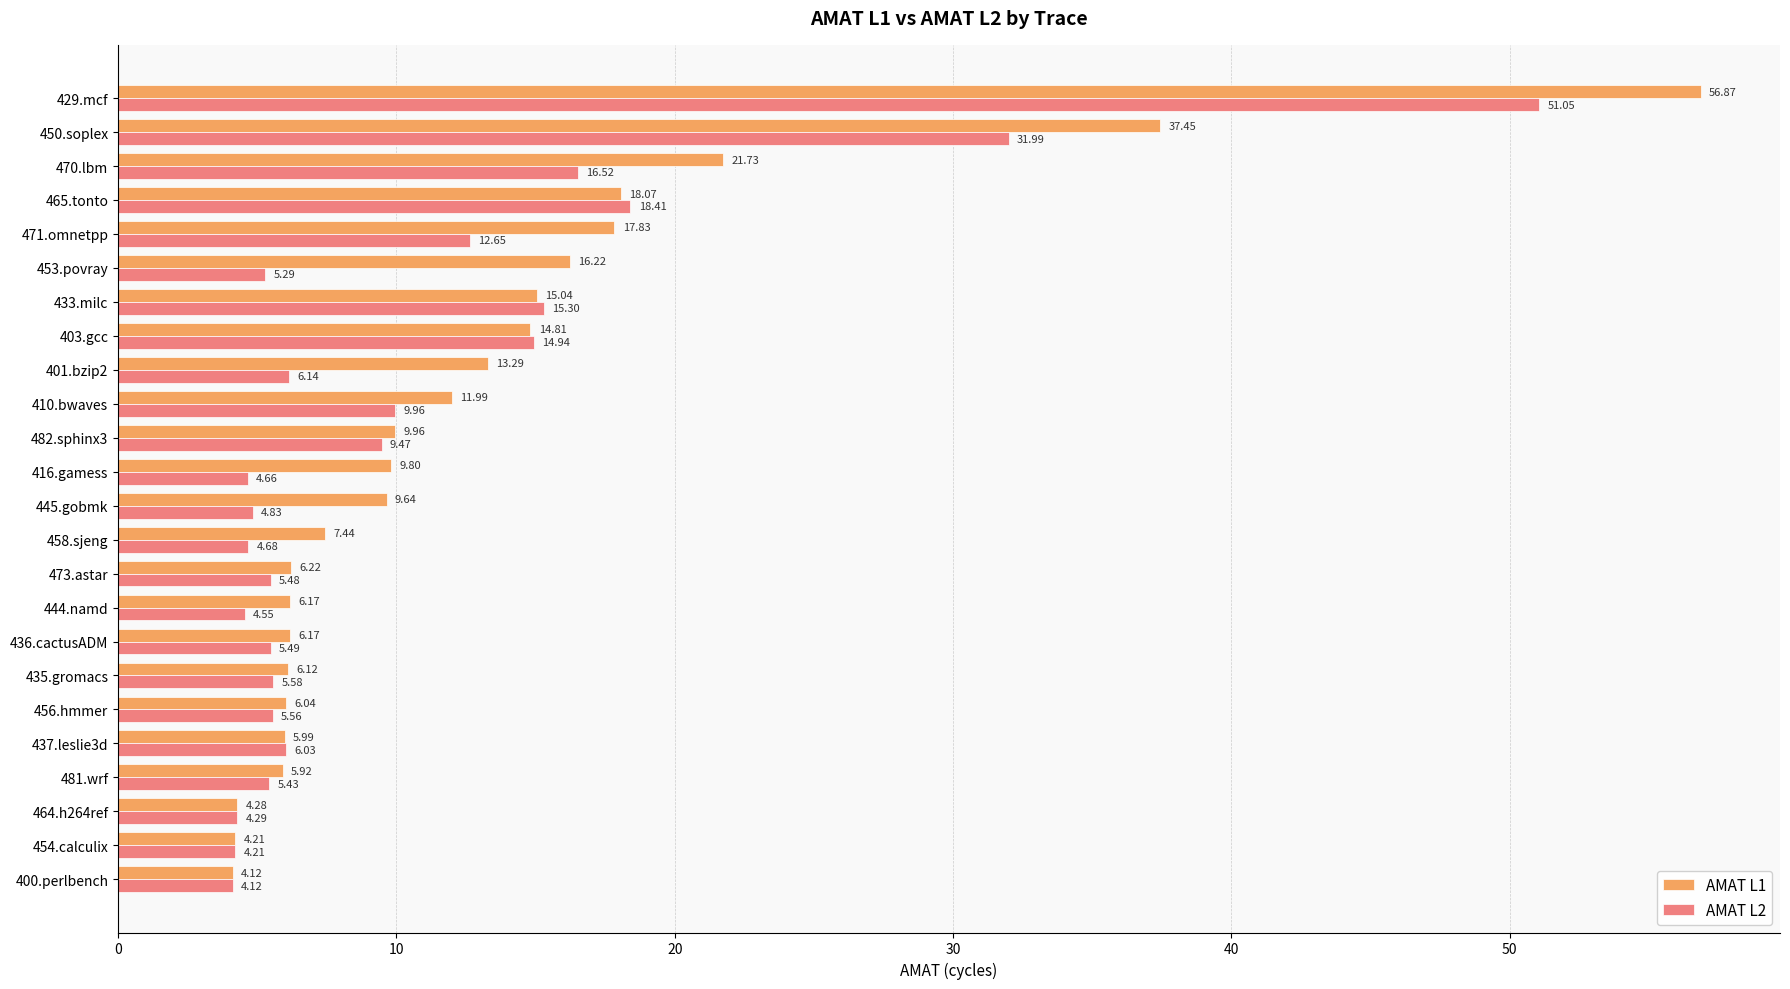

List the series in order of their overall mean, lowest first.

AMAT L2, AMAT L1